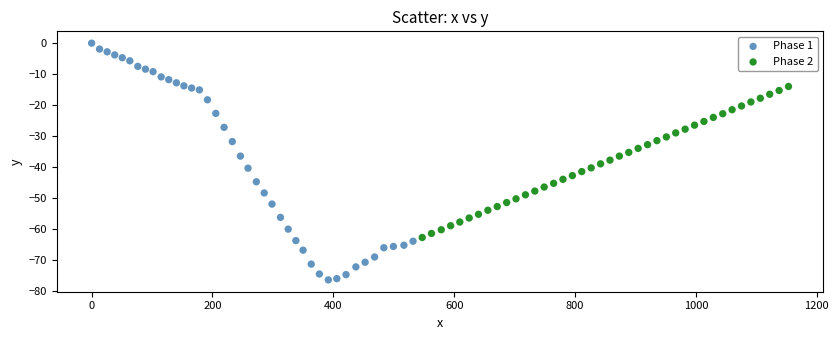

Which series has the widest spread of Y values?

Phase 1